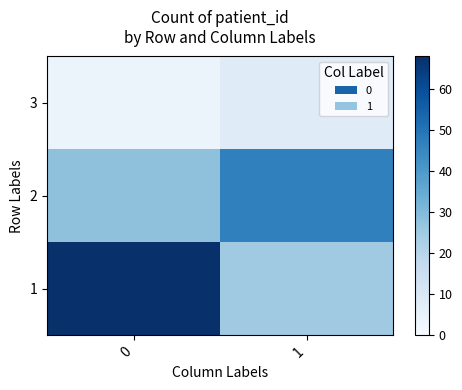

Rank the series by their maximum value, from lowest to highest.

3, 2, 1